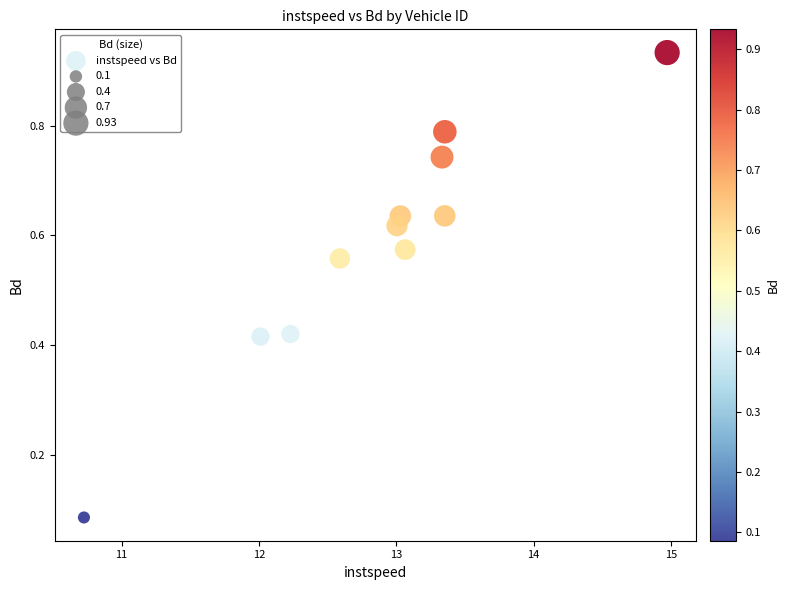

What is the average X value?

12.9